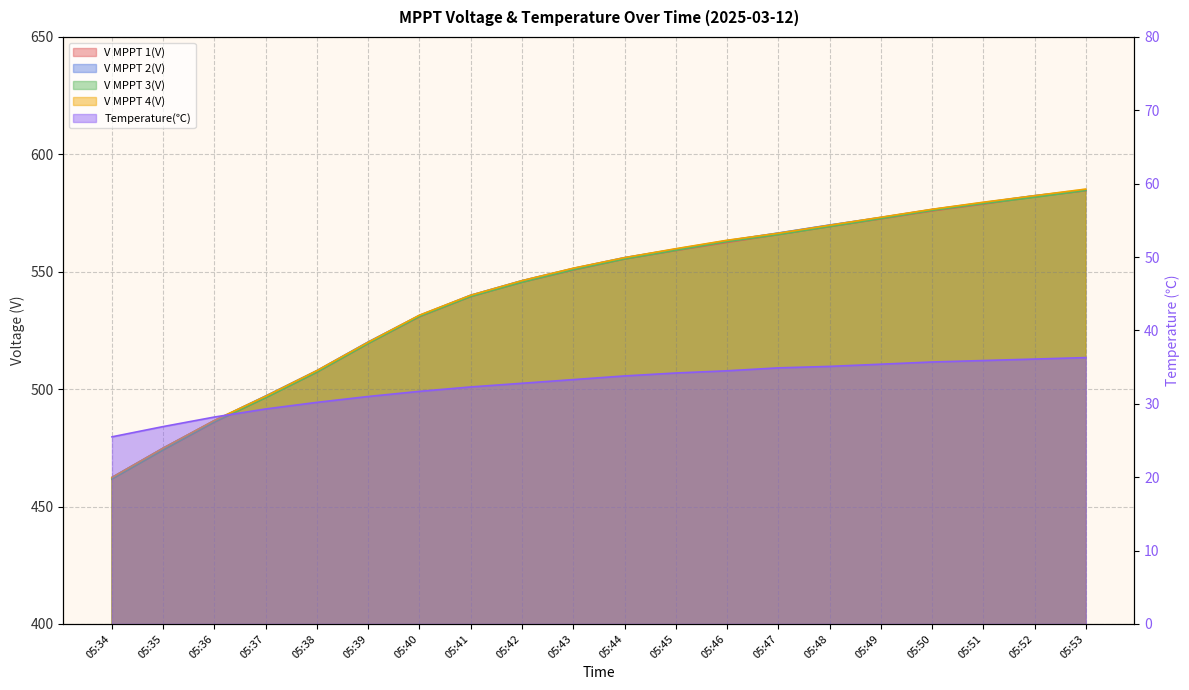

Which category has the highest value across all series?

05:53